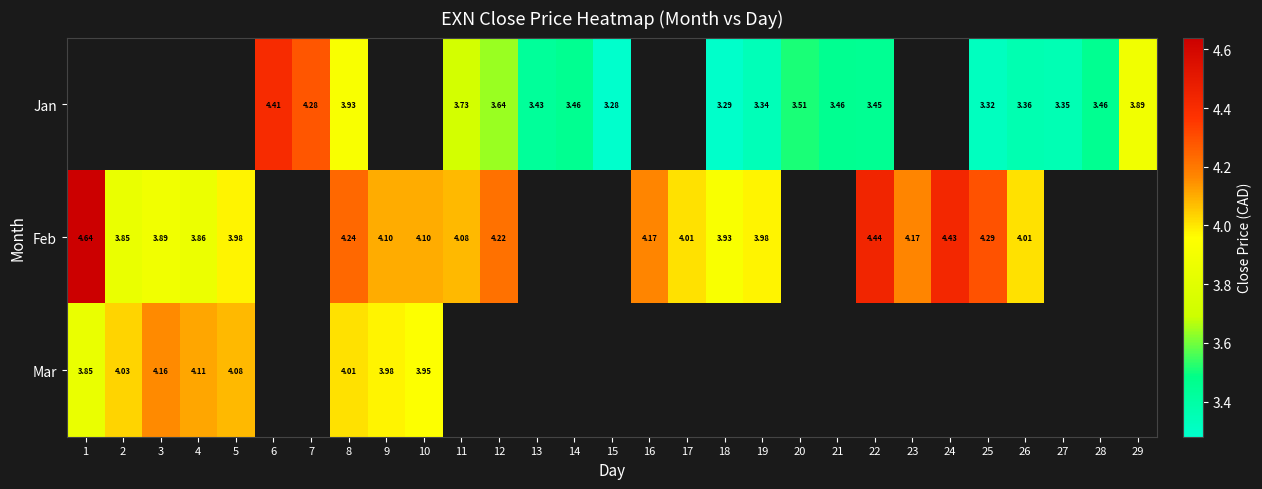

Is the value of Mar at 18 greater than the value of Feb at 17?

No